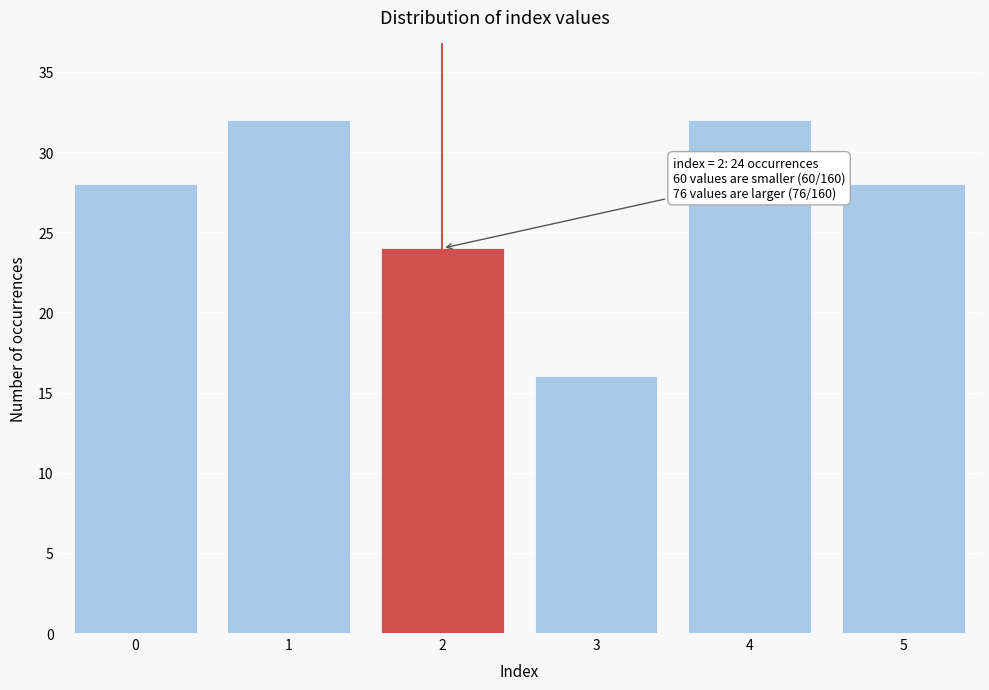

Reading left to right, list all the values displayed in this chart.

28	32	24	16	32	28